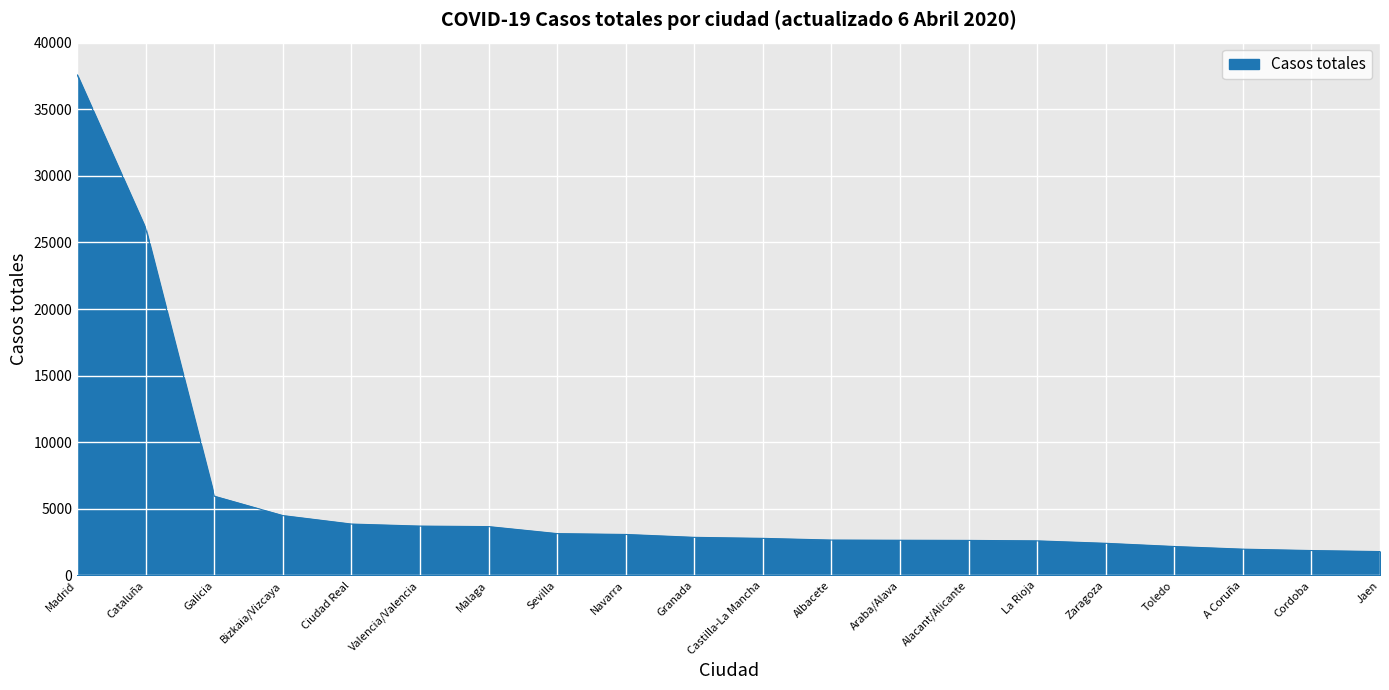

What is the smallest value displayed?

1788